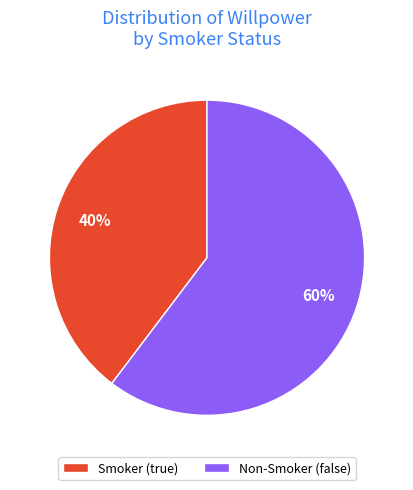

Does any single category account for the majority?

Yes